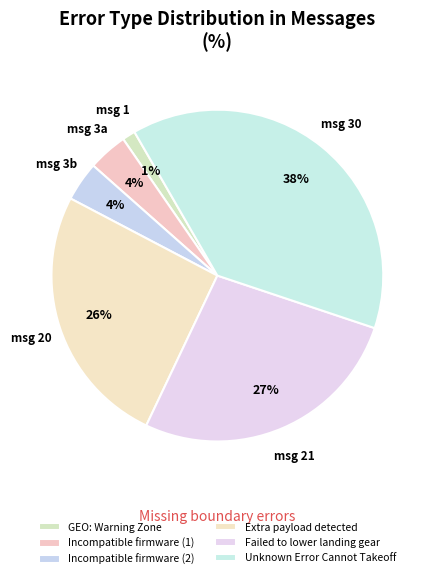

Is there any slice that represents more than half of the pie?

No